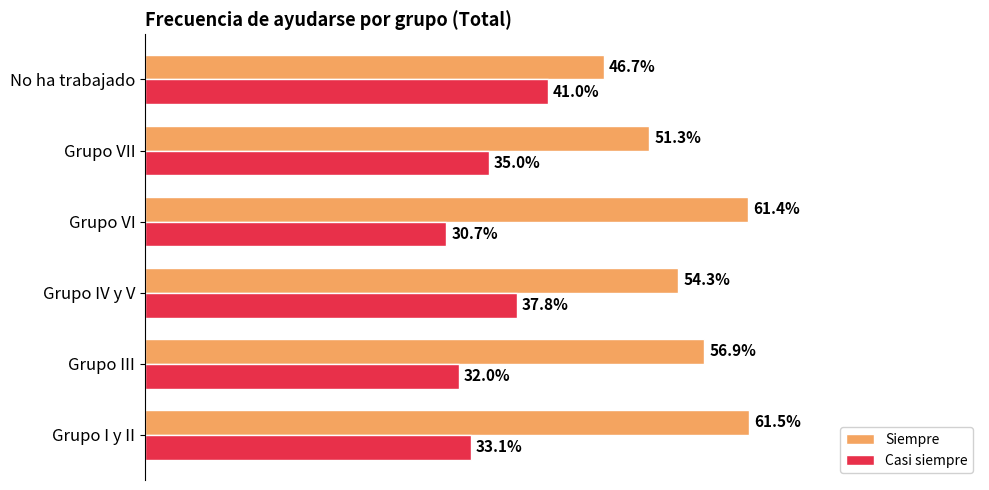

What is the minimum value shown in the chart?

0.3